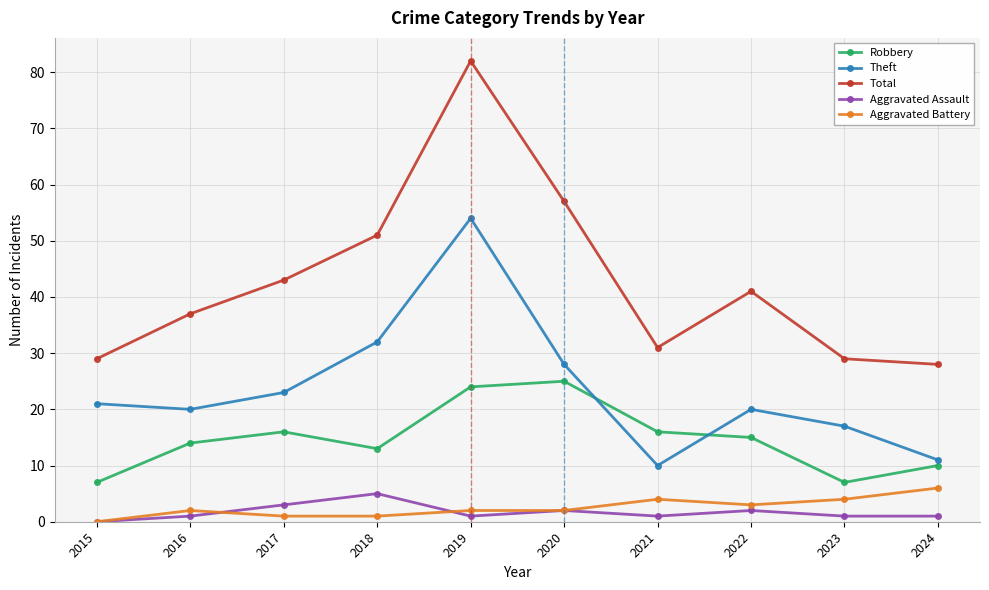

Reading left to right, transcribe all the data shown in this chart.

Robbery: 7	14	16	13	24	25	16	15	7	10
Theft: 21	20	23	32	54	28	10	20	17	11
Total: 29	37	43	51	82	57	31	41	29	28
Aggravated Assault: 0	1	3	5	1	2	1	2	1	1
Aggravated Battery: 0	2	1	1	2	2	4	3	4	6